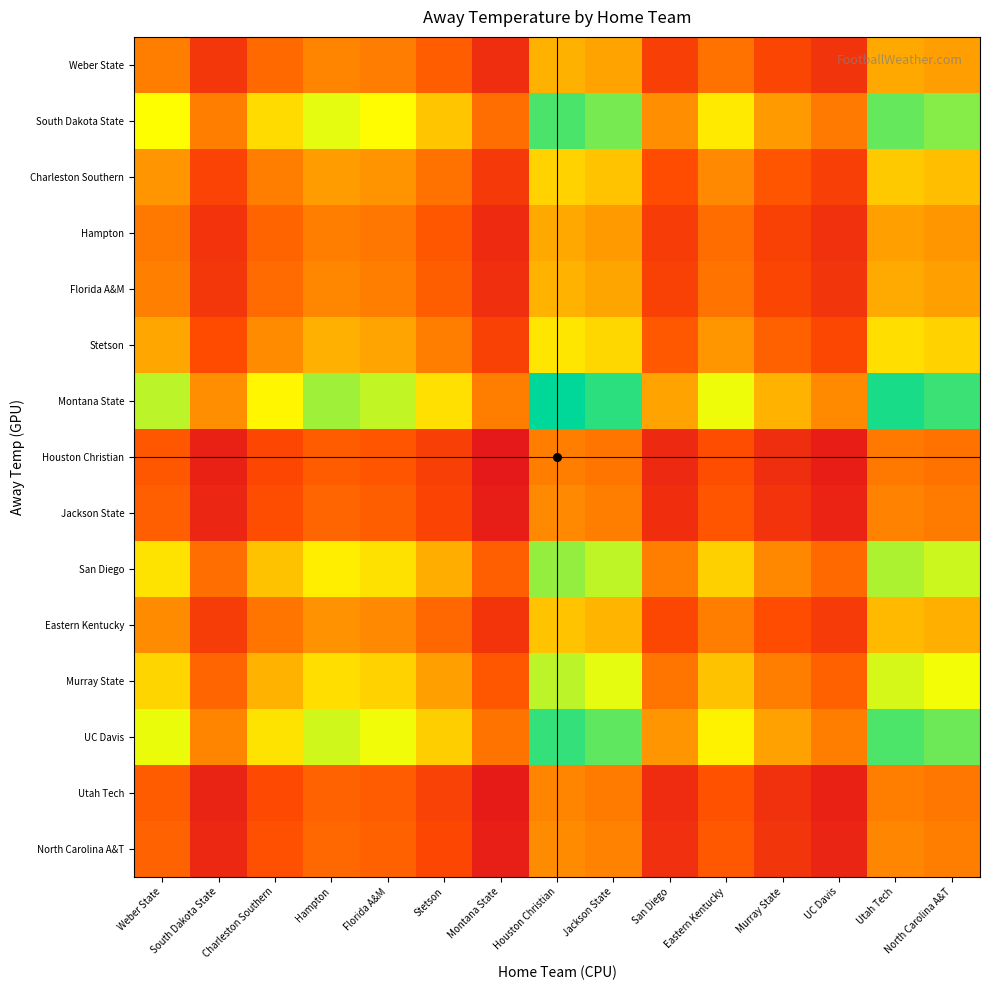

What is the difference between the highest and lowest values at Hampton?

0.4